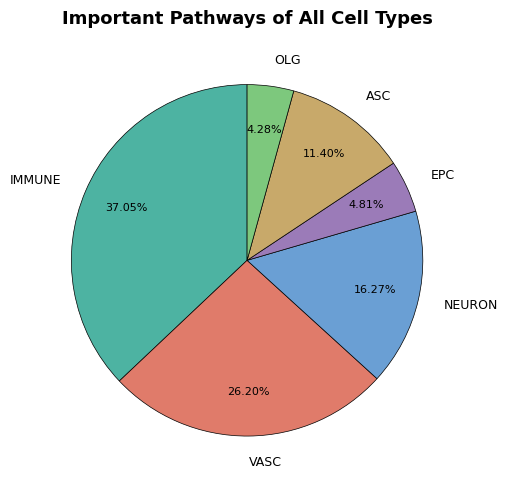

How many slices are in this pie chart?

6